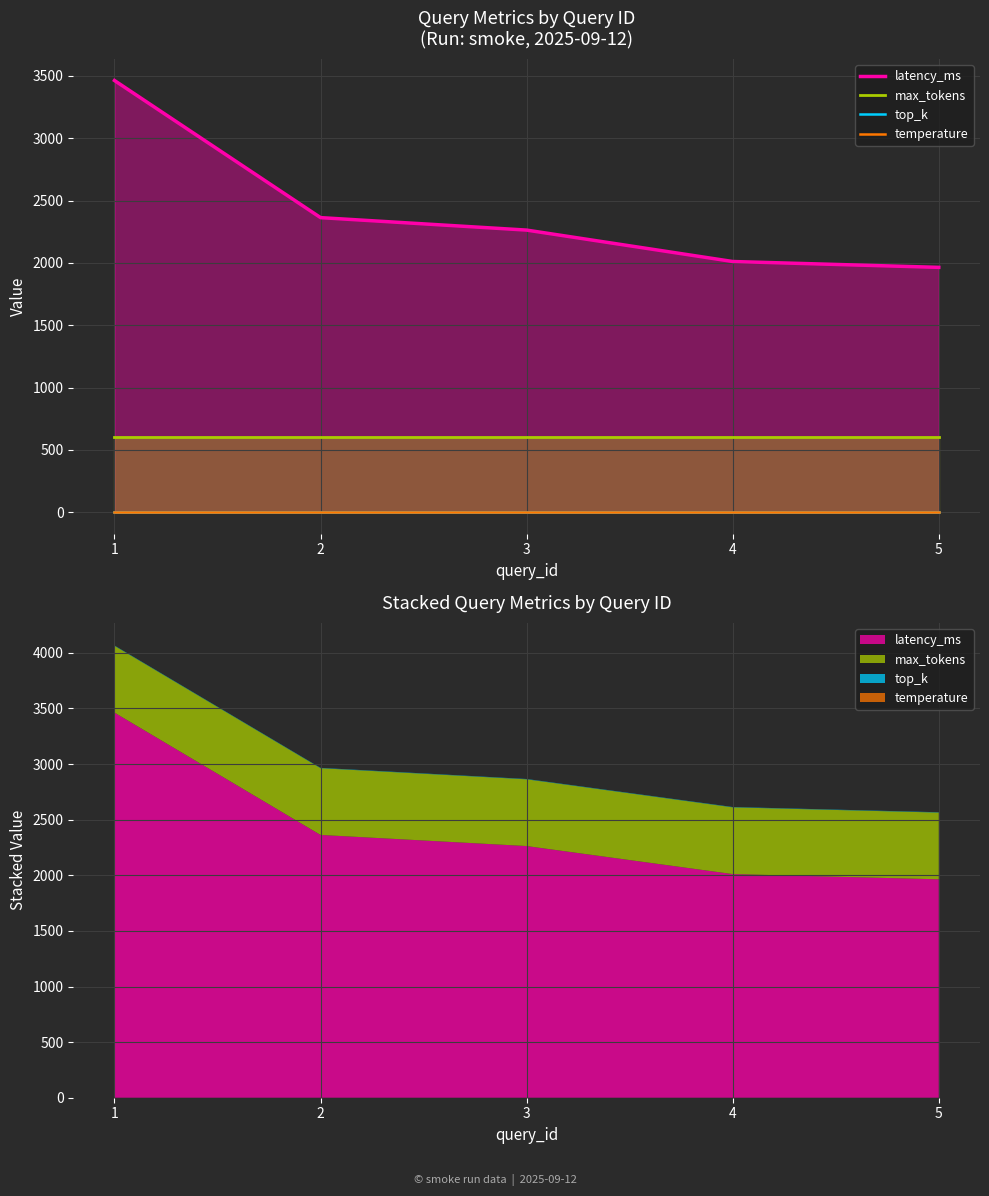

Which series has the widest spread of values?

latency_ms